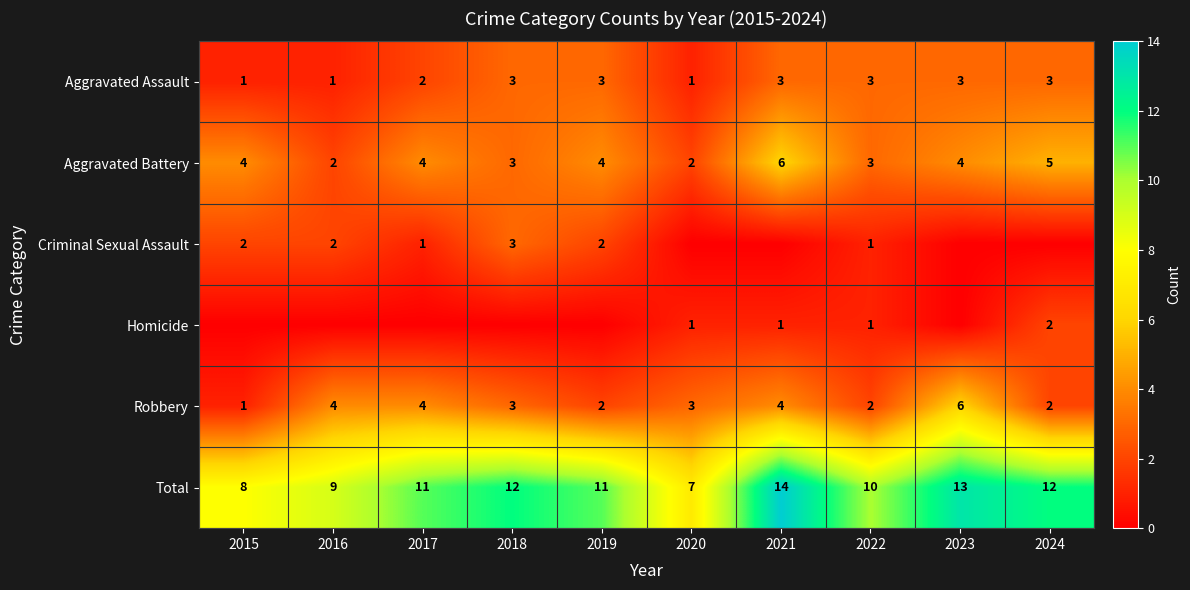

Is it true that Aggravated Assault equals 3 at 2022?

True